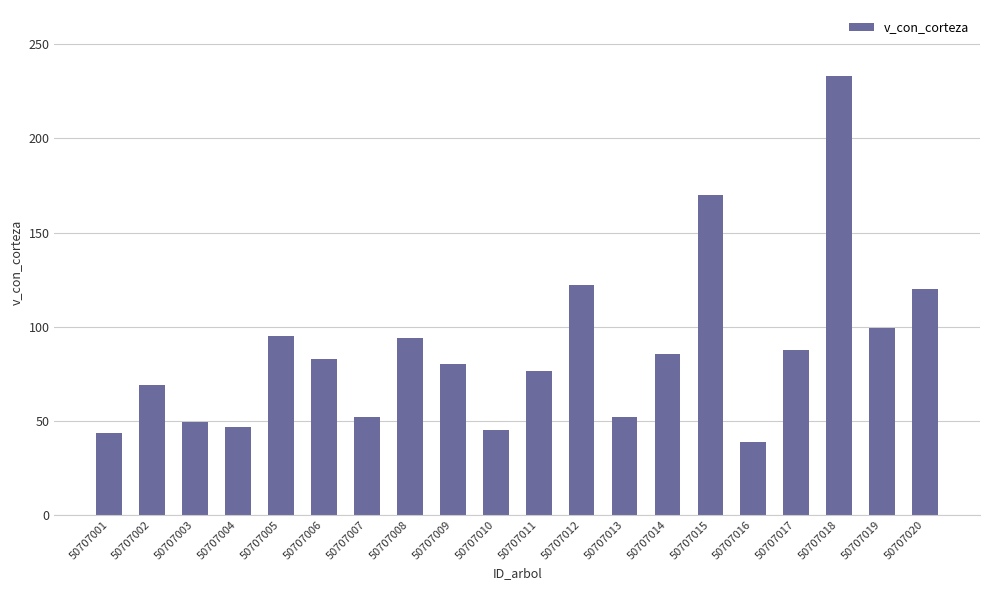

Which category has the lowest value across all series?

50707016